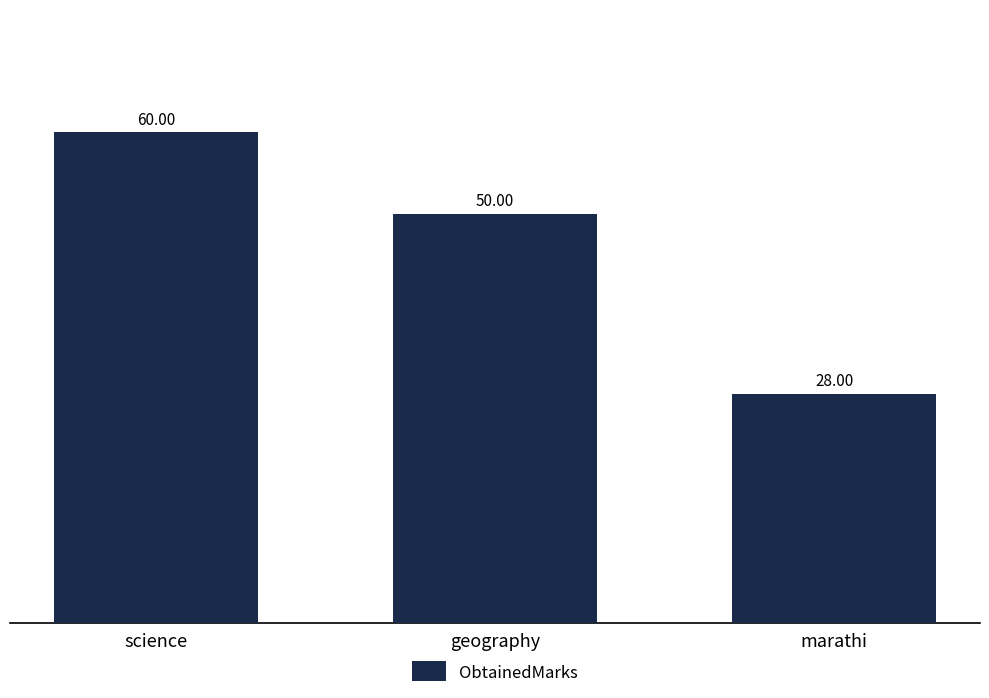

Count the number of data series in this chart.

1